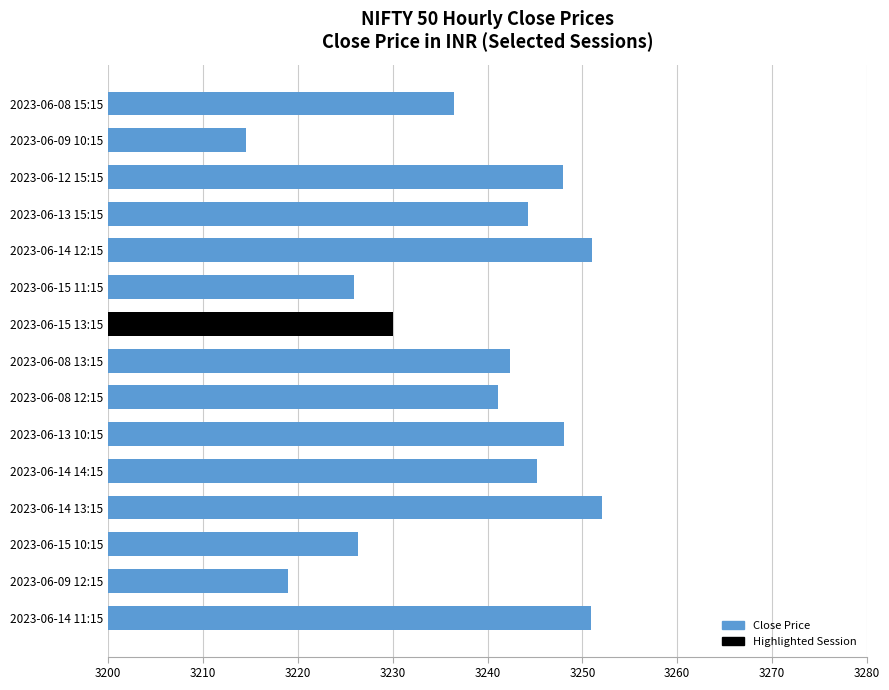

Is it true that the value at 2023-06-12 15:15 is 3248.0?

True